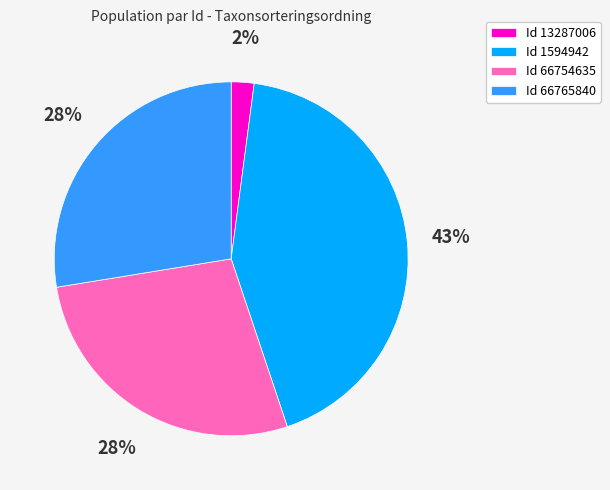

To the nearest percent, what is the average slice percentage?

25%